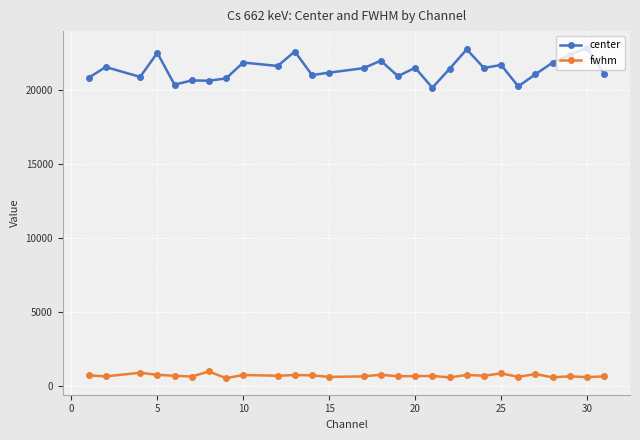

Does the chart have visible grid lines?

Yes